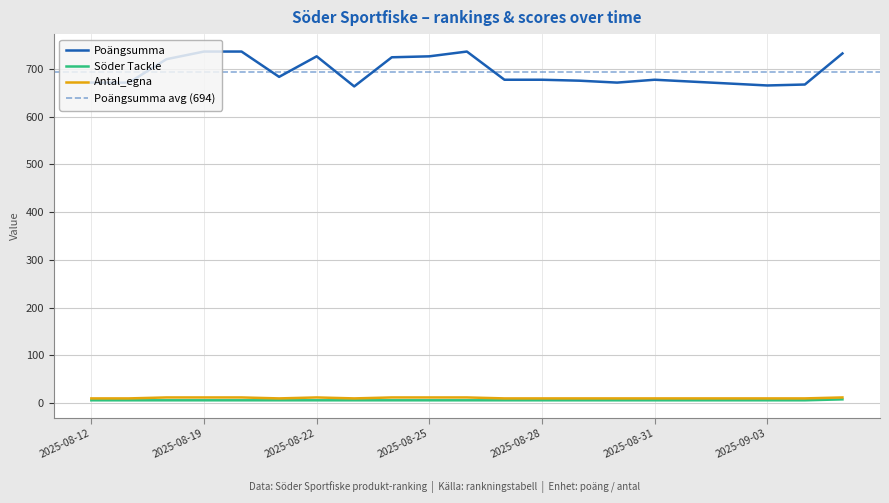

What is the difference between the maximum and minimum values in the Antal_egna series?

2